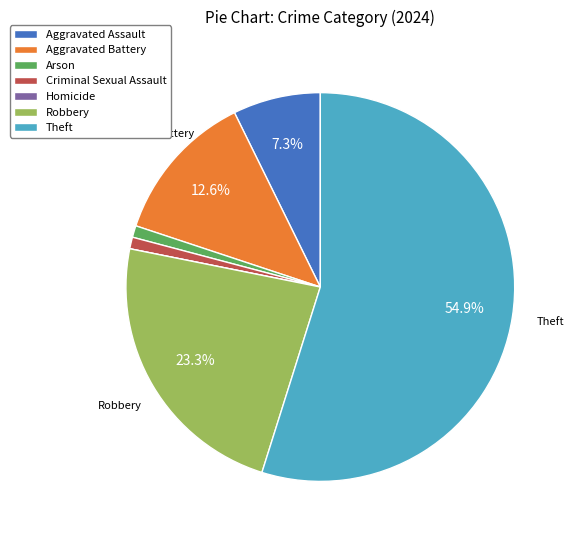

Between Robbery and Criminal Sexual Assault, which is larger?

Robbery